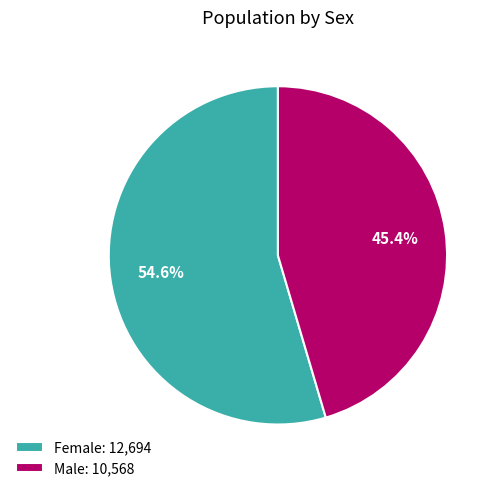

Rank the categories by value from lowest to highest.

Male, Female